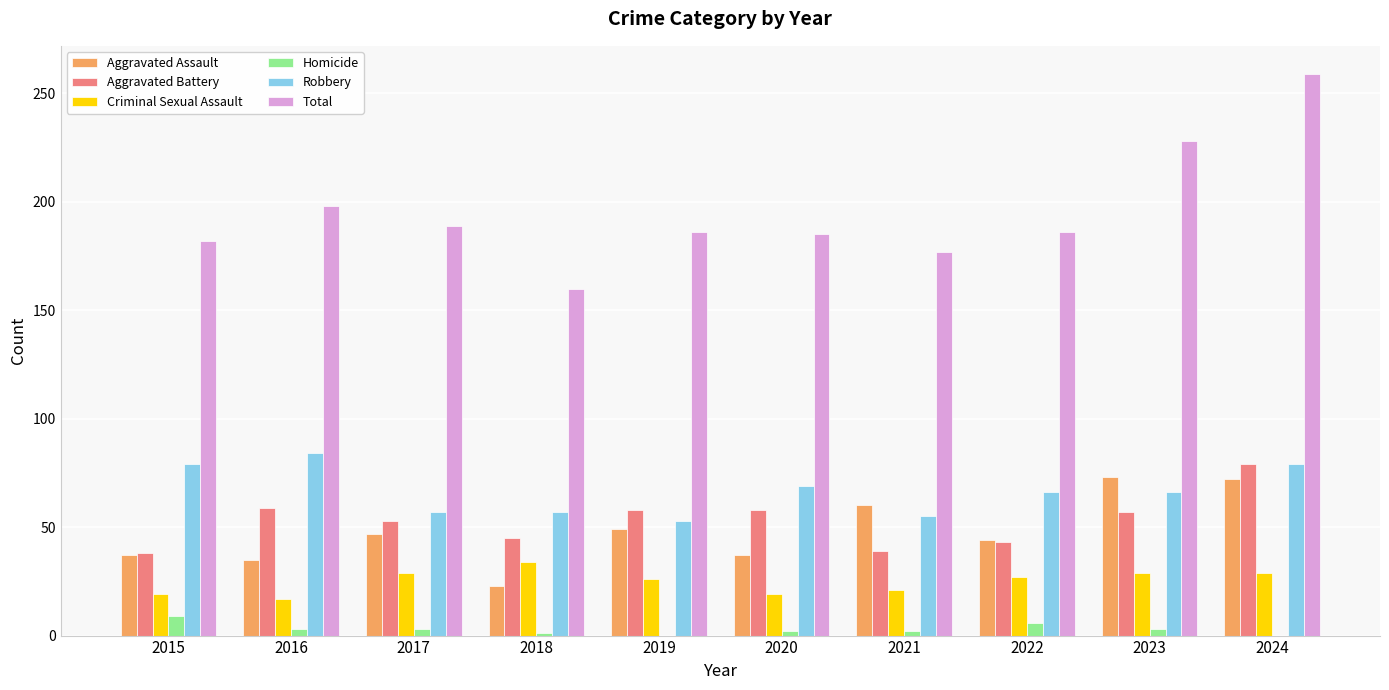

At which label does Robbery first exceed 66?

2015